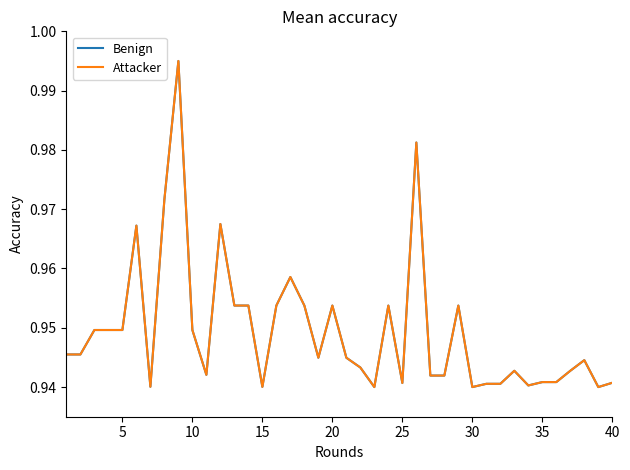

At how many categories does at least one series exceed 0?

40